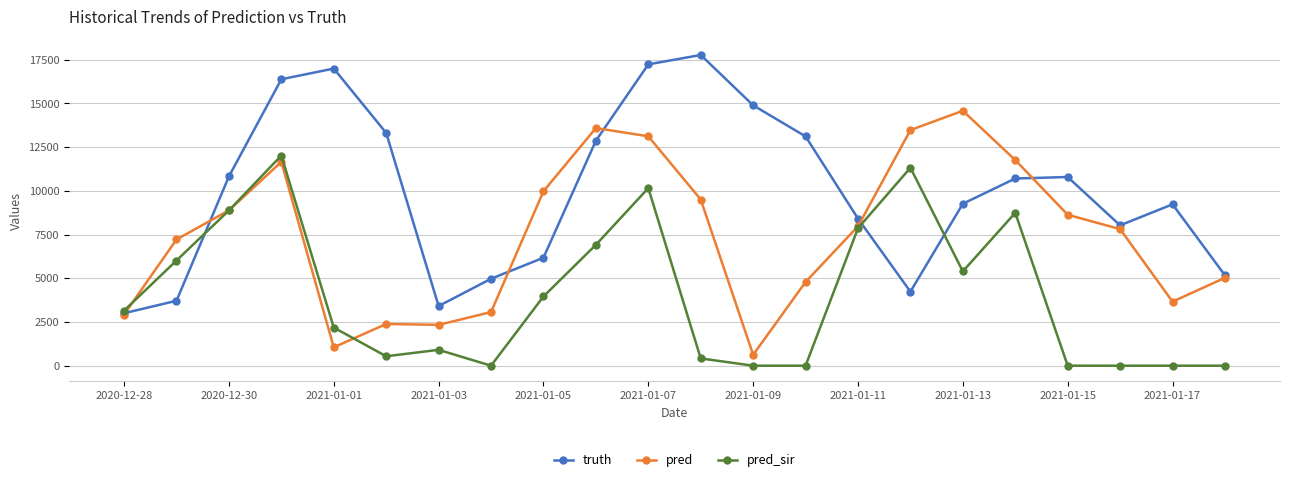

What is the highest value of the pred_sir series?

12021.0